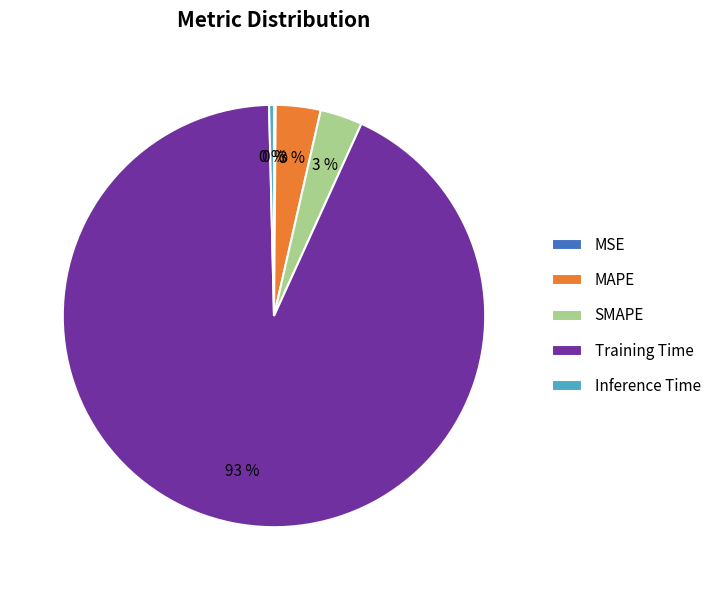

True or false: MAPE accounts for 3% of the total.

True